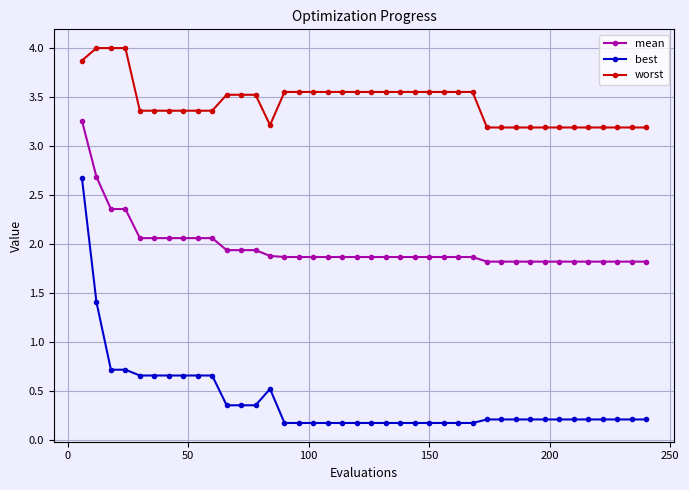

What is the value of the mean point at the 28th from the left?

1.9